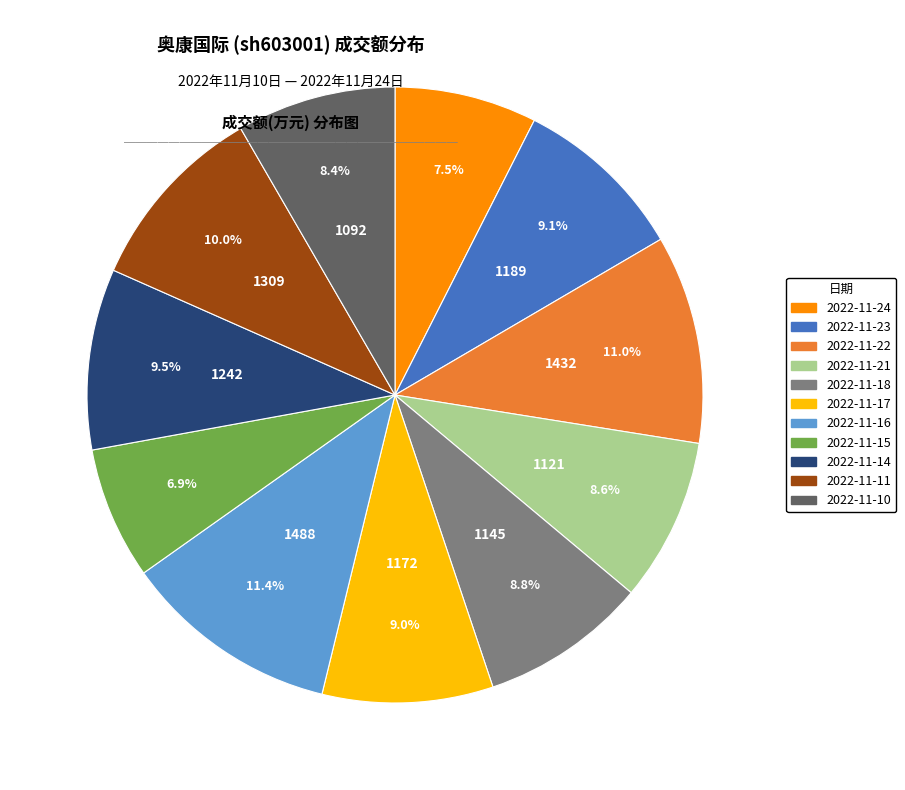

Count the number of slices in the pie.

11